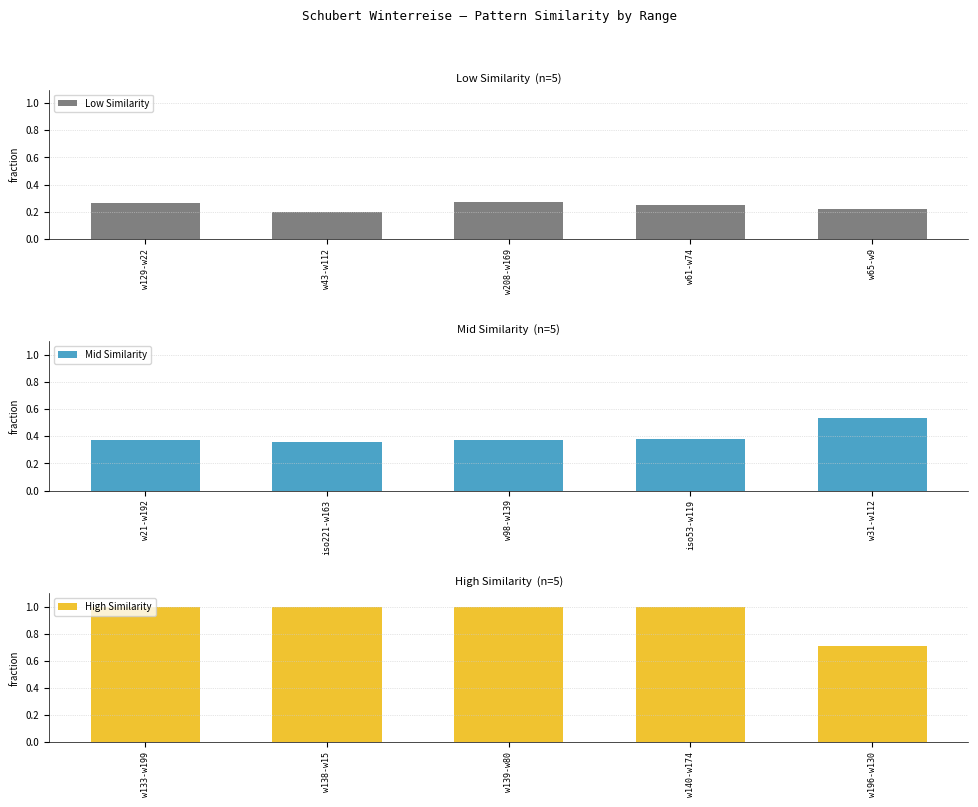

What is the greatest value displayed?

1.0